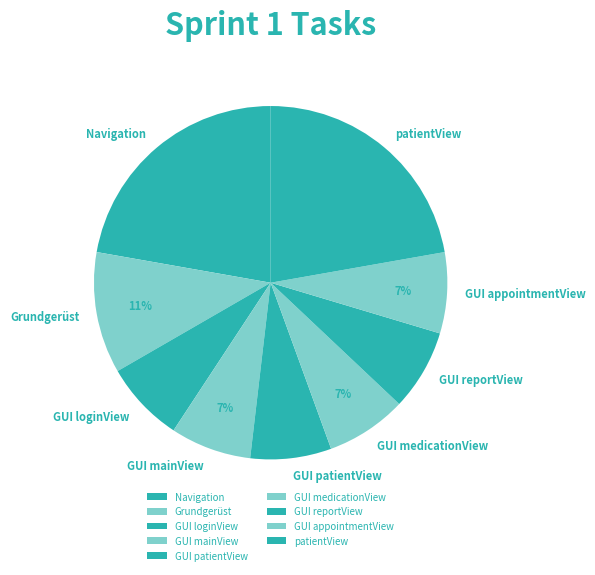

How many segments does this pie chart have?

9